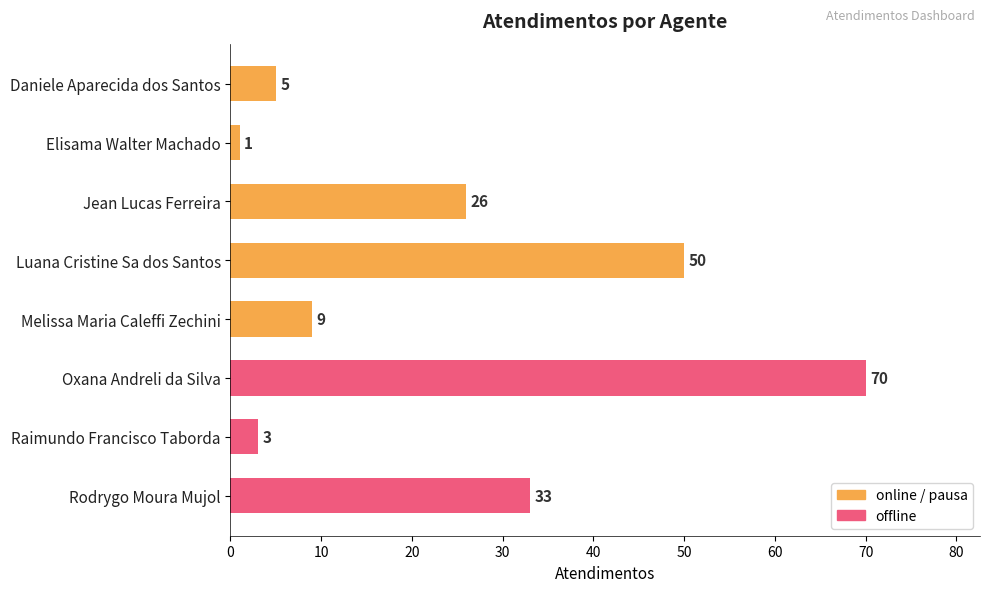

What is the minimum value shown in the chart?

1